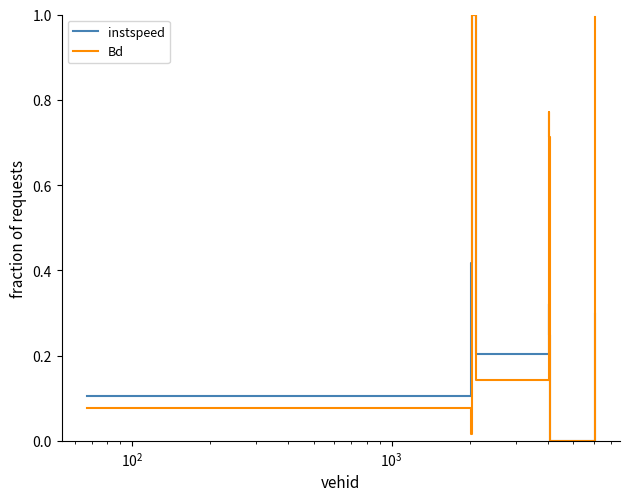

Which series has the largest total across all categories?

Bd